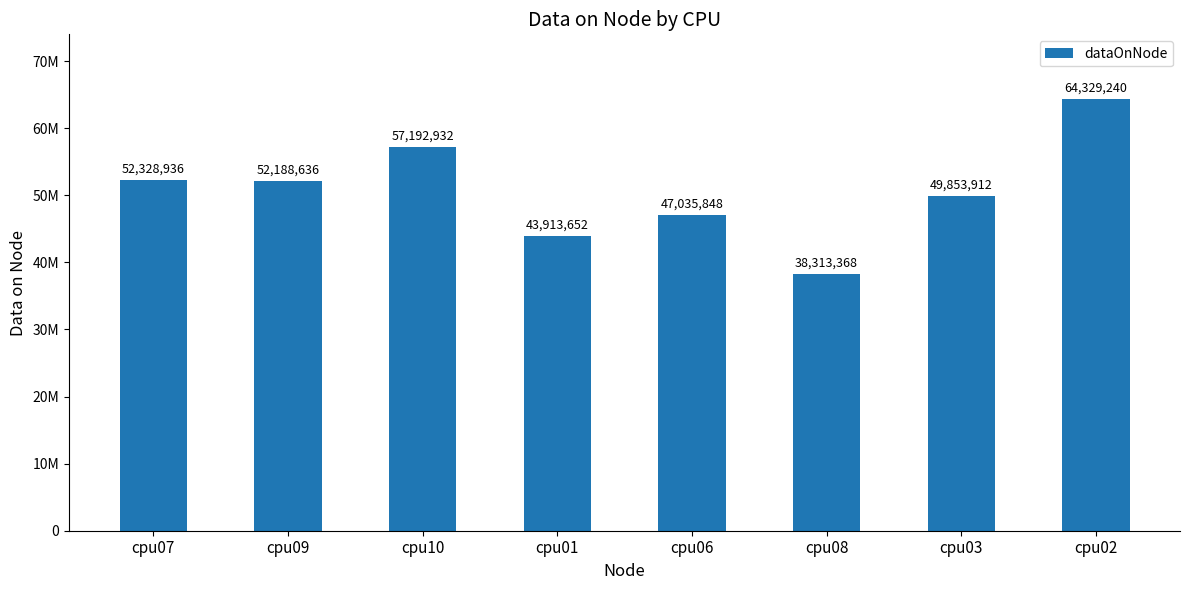

Reading left to right, what are all the values shown in this chart?

cpu07=52328936	cpu09=52188636	cpu10=57192932	cpu01=43913652	cpu06=47035848	cpu08=38313368	cpu03=49853912	cpu02=64329240